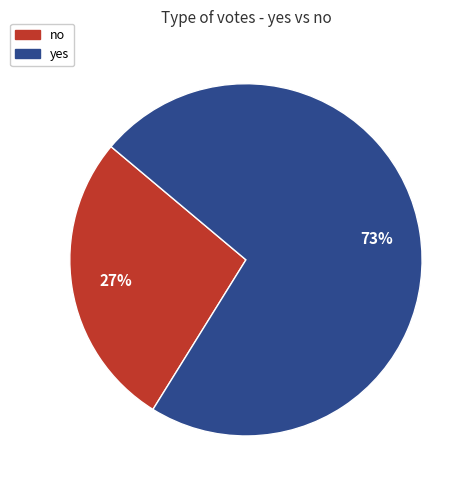

How many slices are in this pie chart?

2